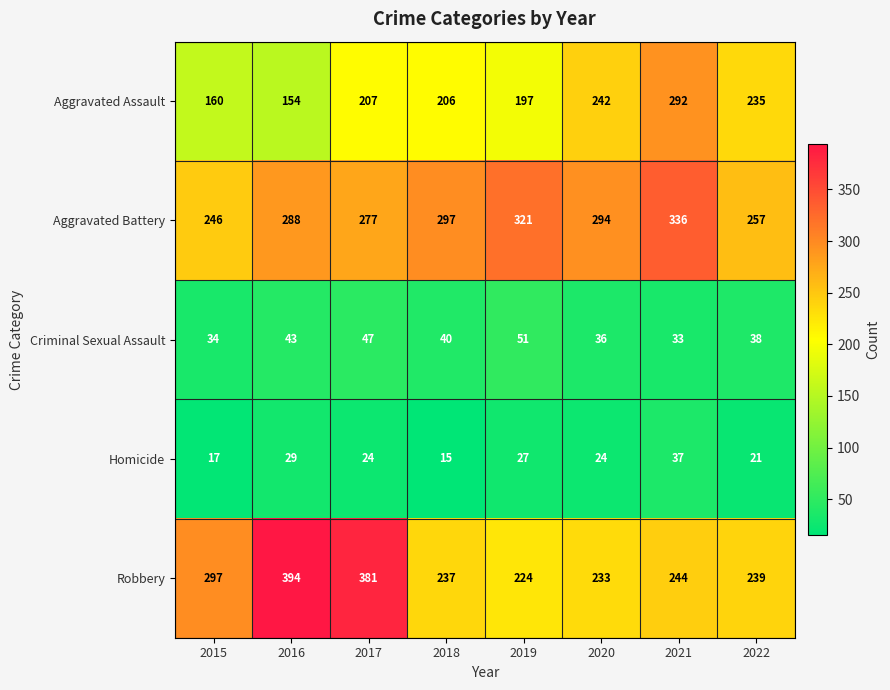

What is the maximum value shown in the chart?

394